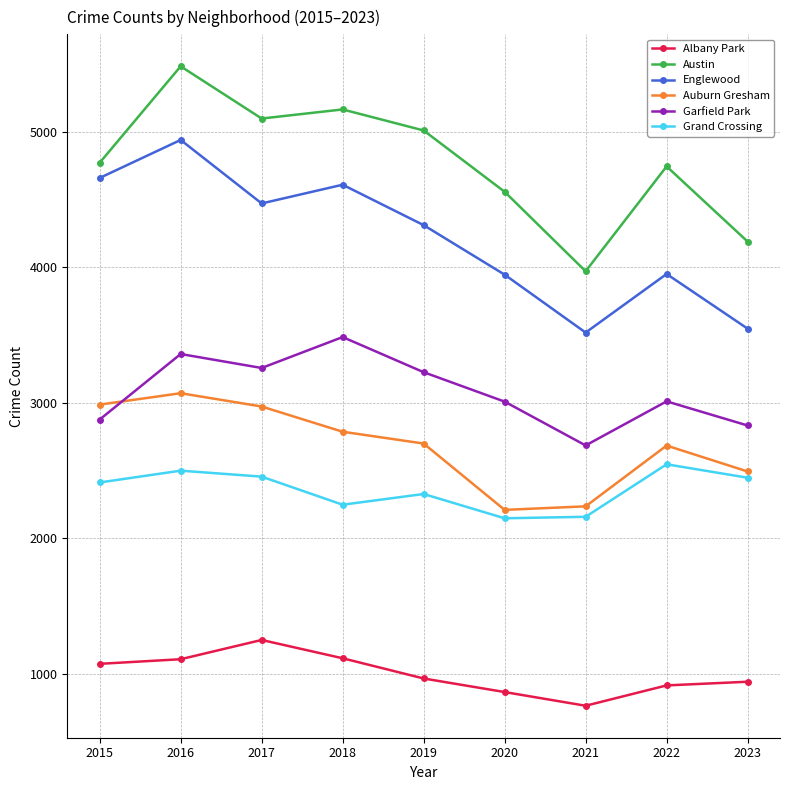

The value of Auburn Gresham at 2018 is 2787. True or false?

True